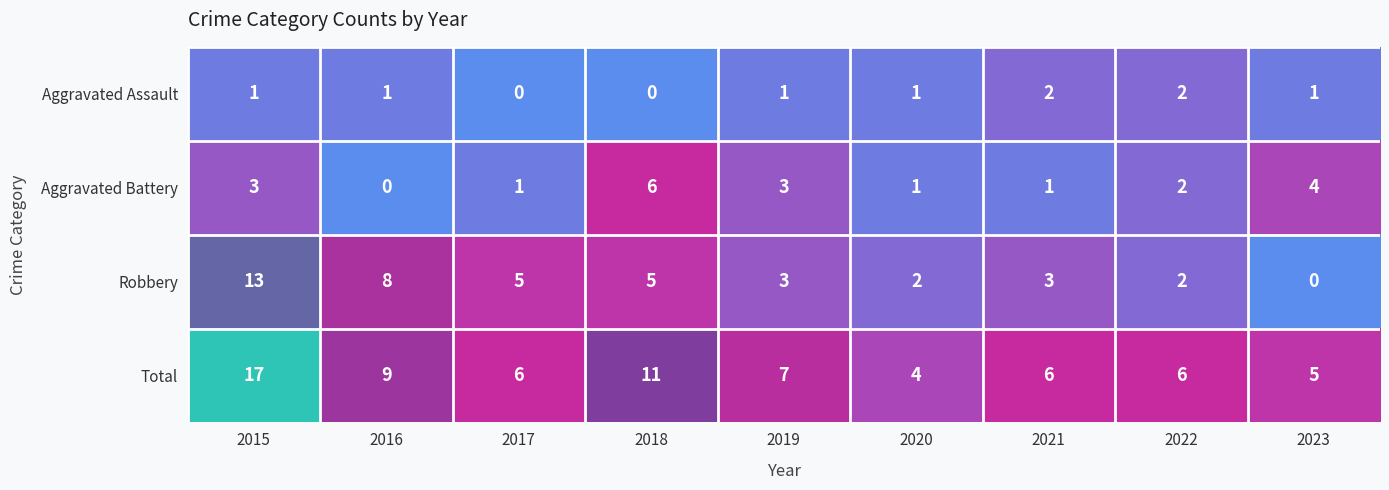

The Aggravated Assault series shows 0 at 2018. True or false?

True